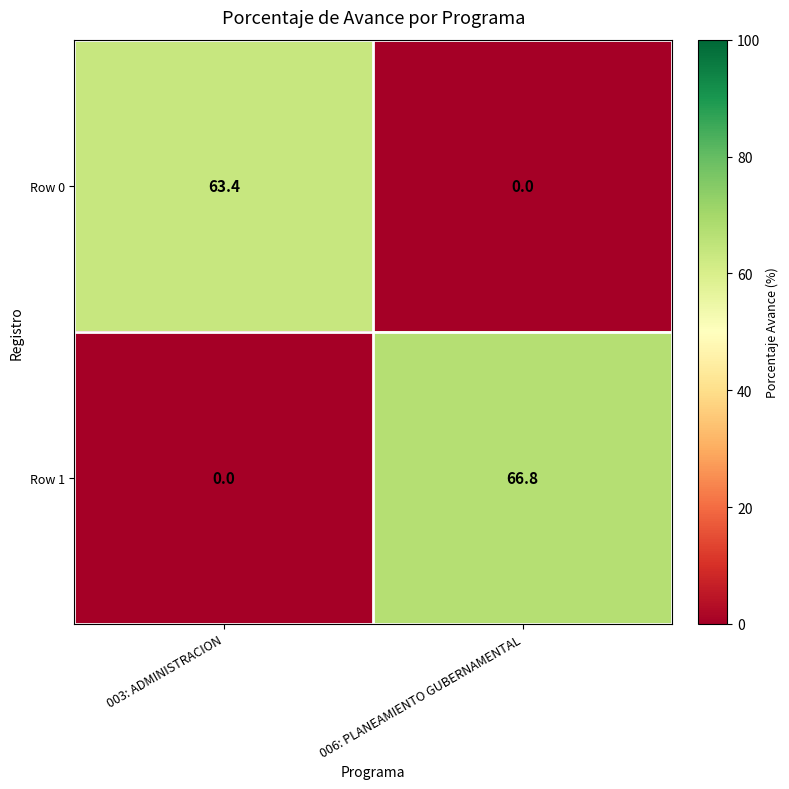

Which series has the widest spread of values?

Row 1